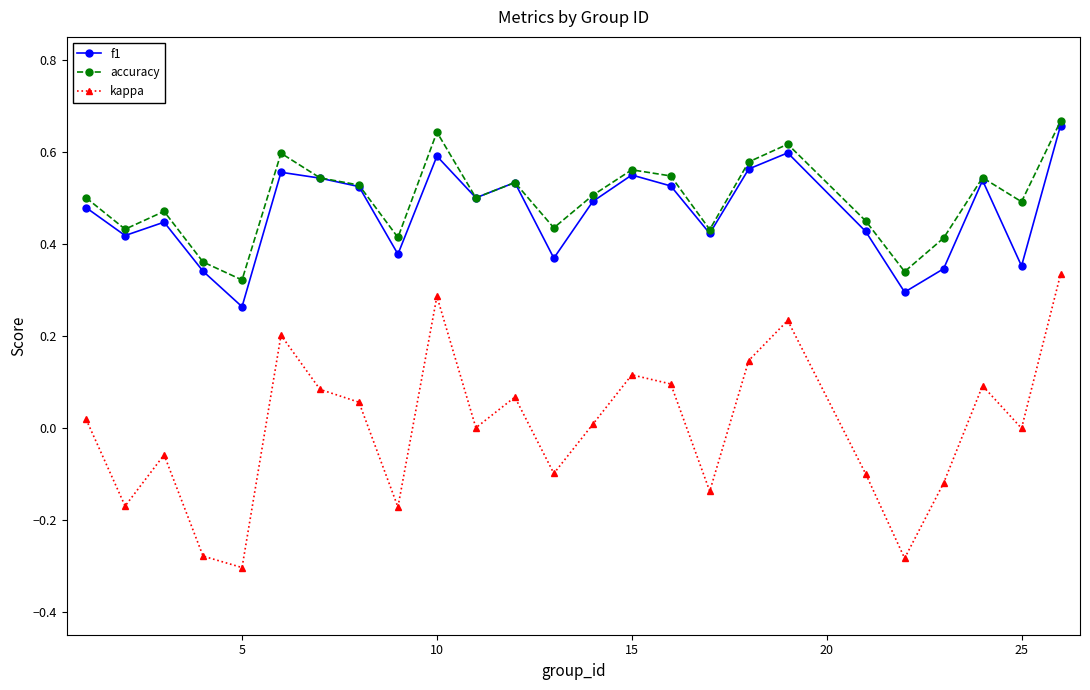

How many interior local peaks does the kappa series have?

7